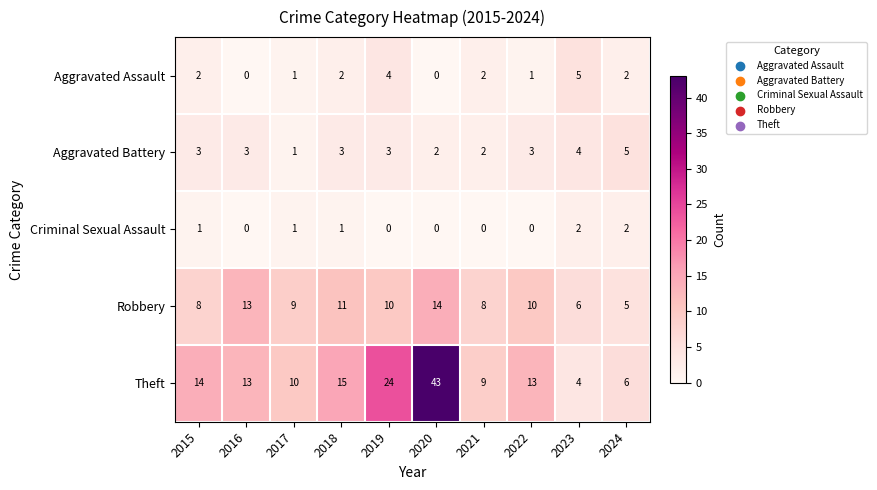

The value of Aggravated Assault at 2017 is 1. True or false?

True